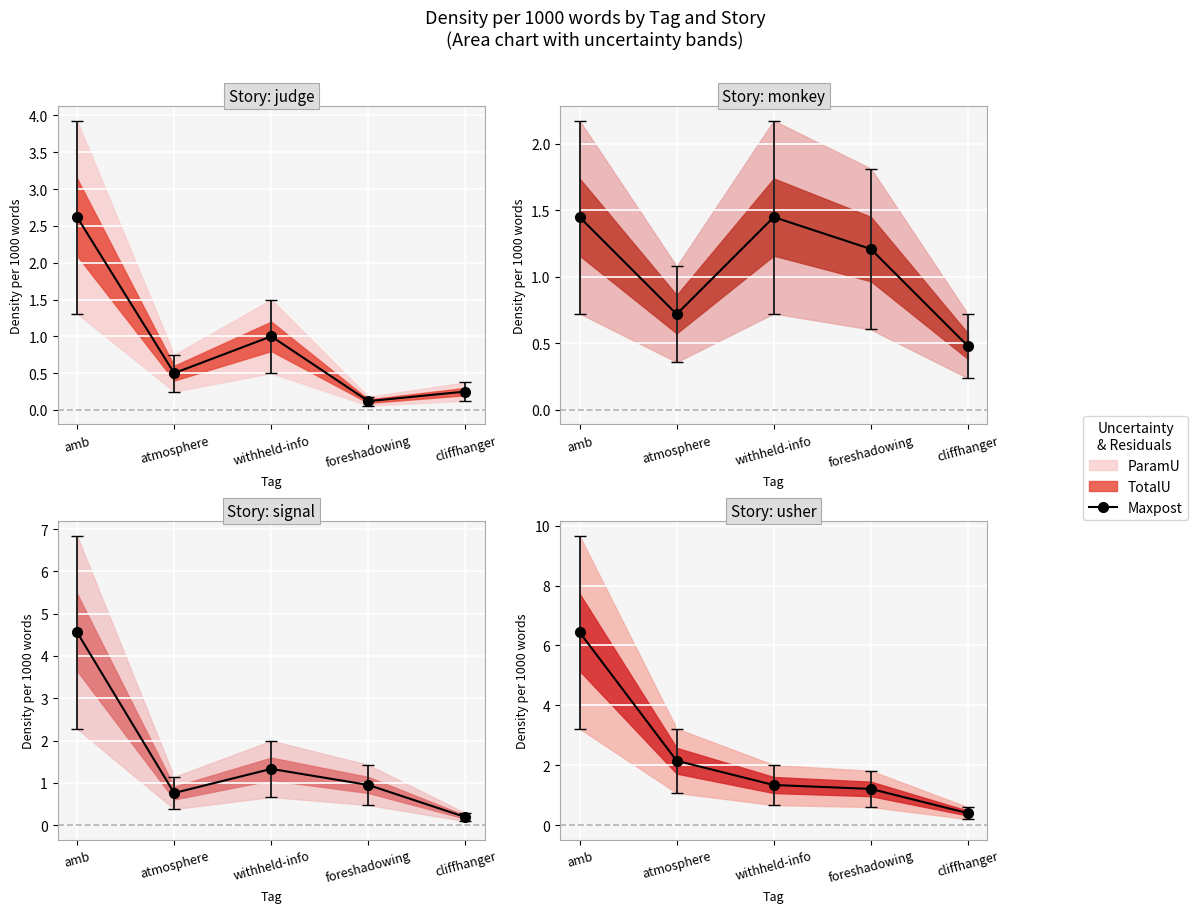

Is this an area chart (filled region under the line)?

No